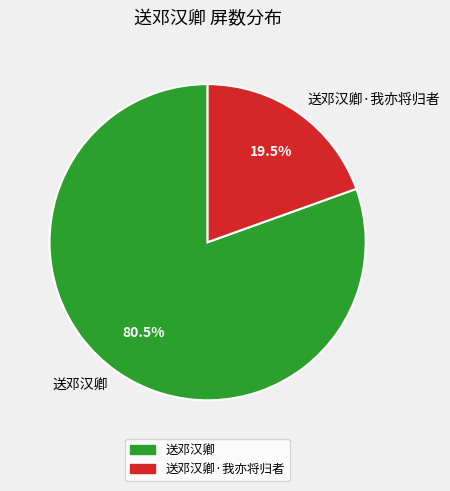

What is the total percentage of 送邓汉卿·我亦将归者 and 送邓汉卿?

100.0%